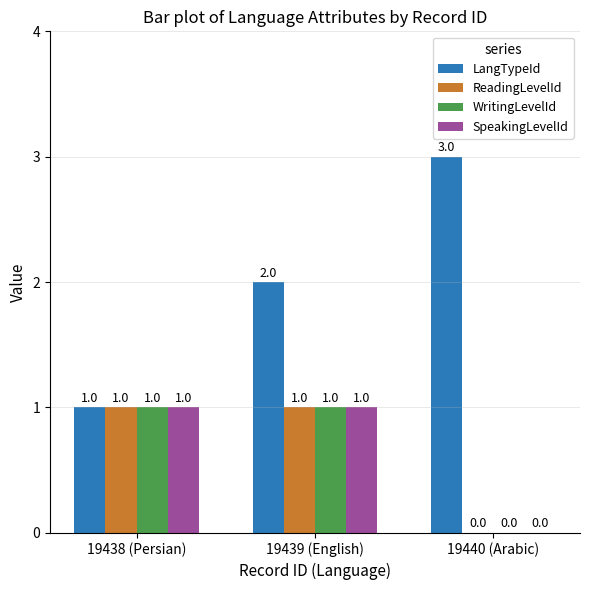

True or false: LangTypeId has a value of 1 at 19438 (Persian).

True